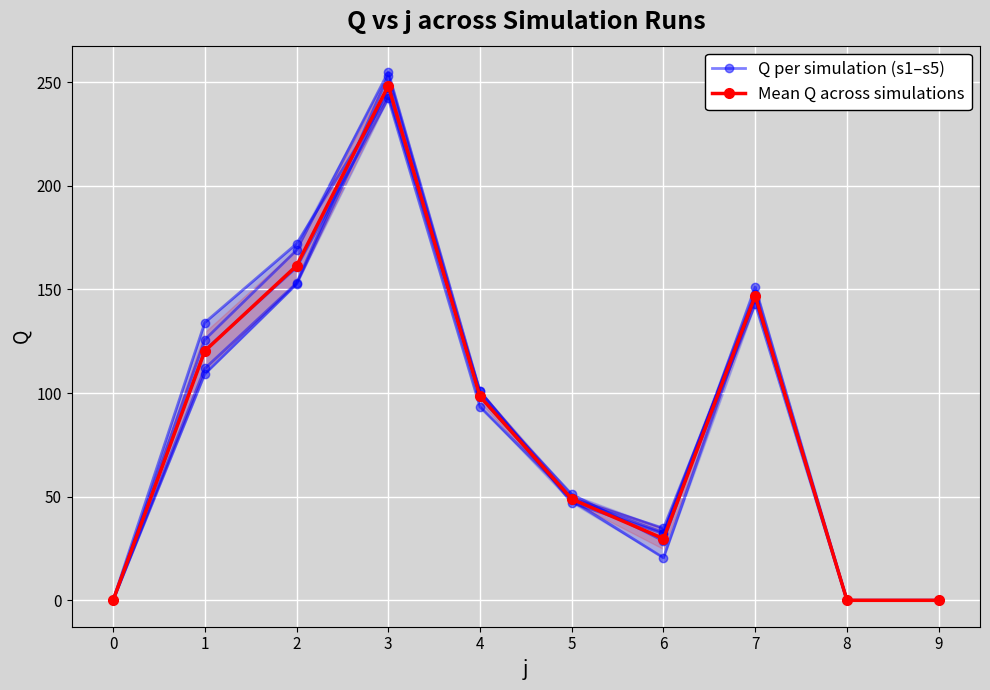

True or false: Mean Q across simulations has a value of 248.3 at 3.

True